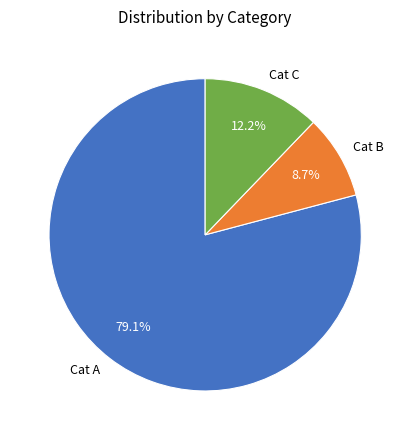

To the nearest percent, what is the difference between the largest and smallest slice percentages?

70%